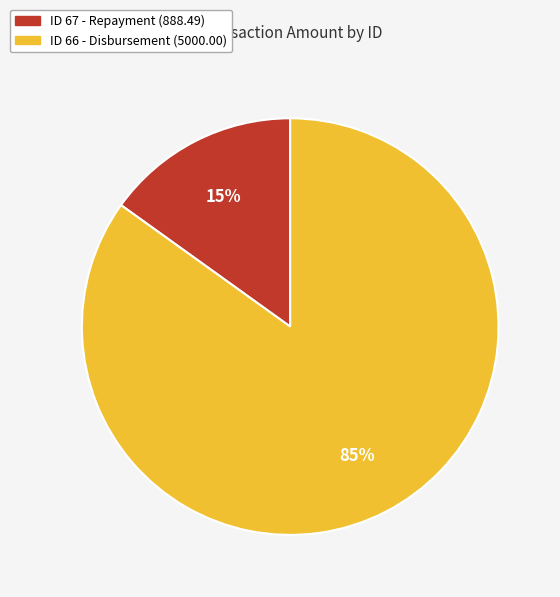

Which has a higher value, ID 67 - Repayment (888.49) or ID 66 - Disbursement (5000.00)?

ID 66 - Disbursement (5000.00)